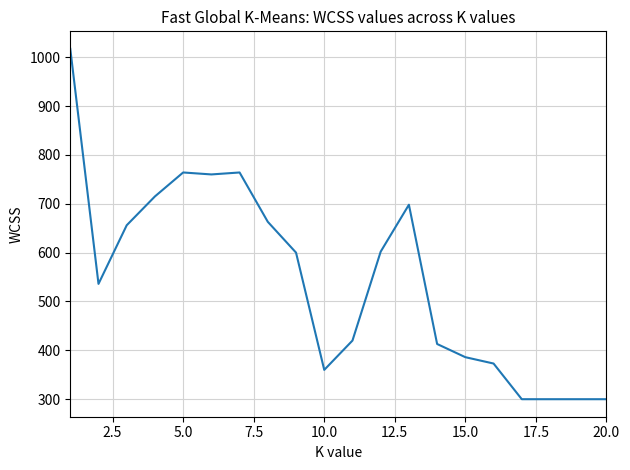

What is the difference between the maximum and minimum values?

717